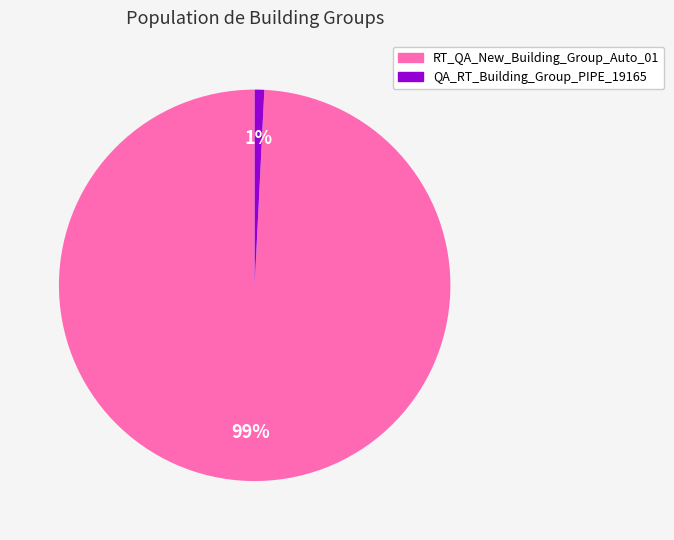

What is the largest slice in the pie chart?

RT_QA_New_Building_Group_Auto_01